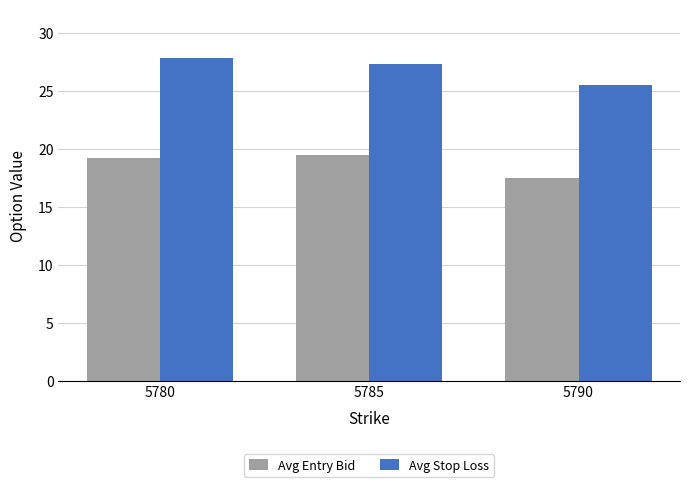

How many data points in Avg Stop Loss are less than 27?

1